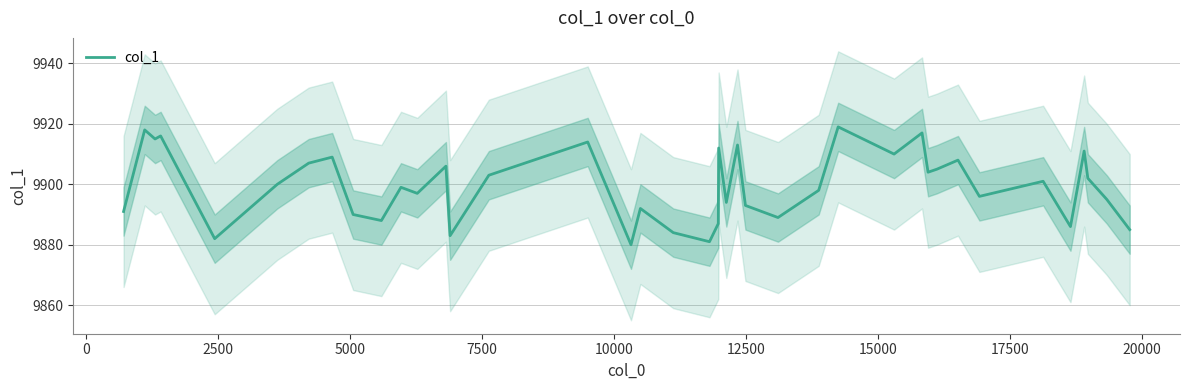

The value at 38 is 15108. True or false?

False